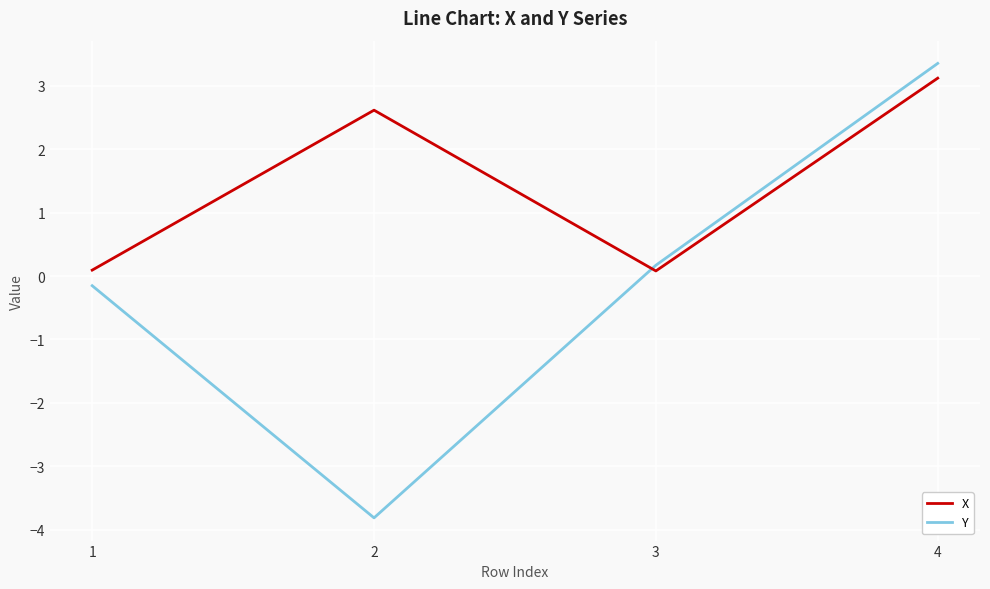

How many interior local peaks does the X series have?

1